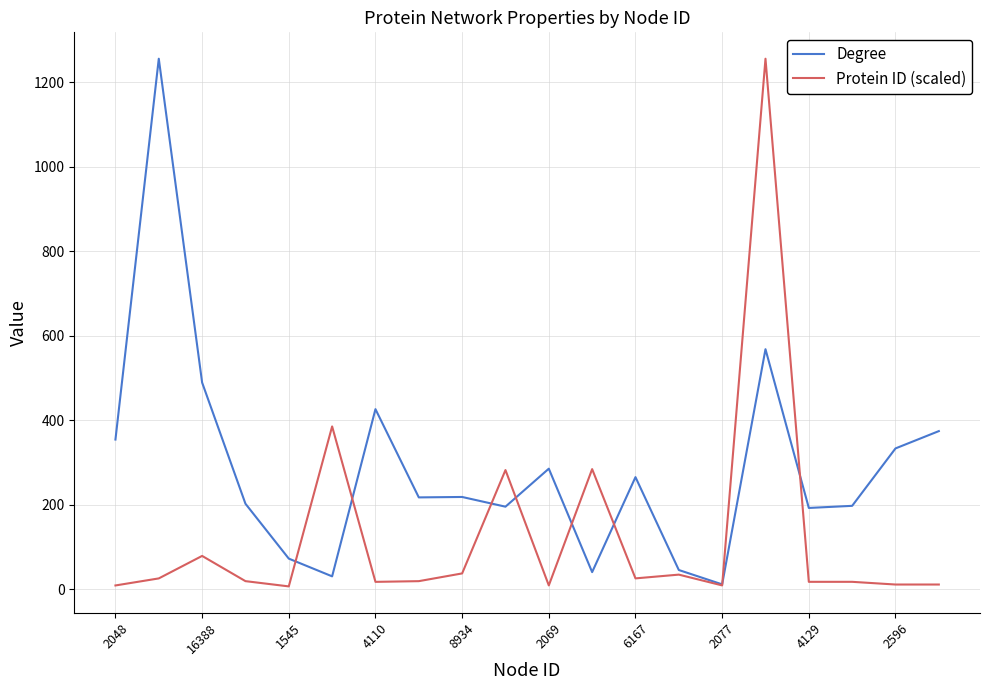

List the series in order of their overall mean, highest first.

Degree, Protein ID (scaled)